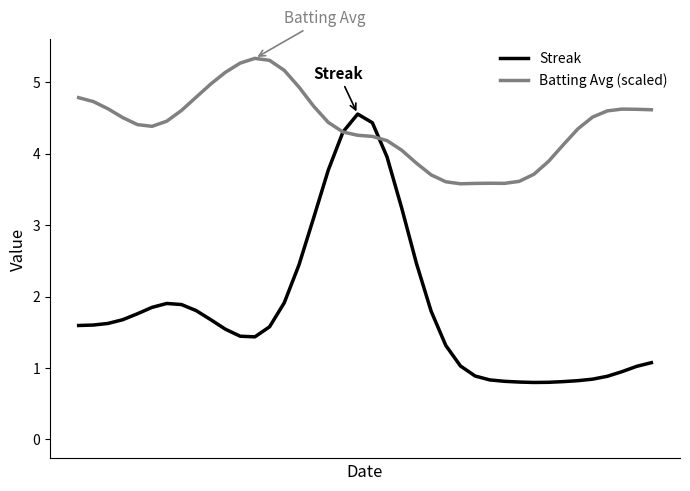

Rank the series by their average value, from highest to lowest.

Batting Avg (scaled), Streak